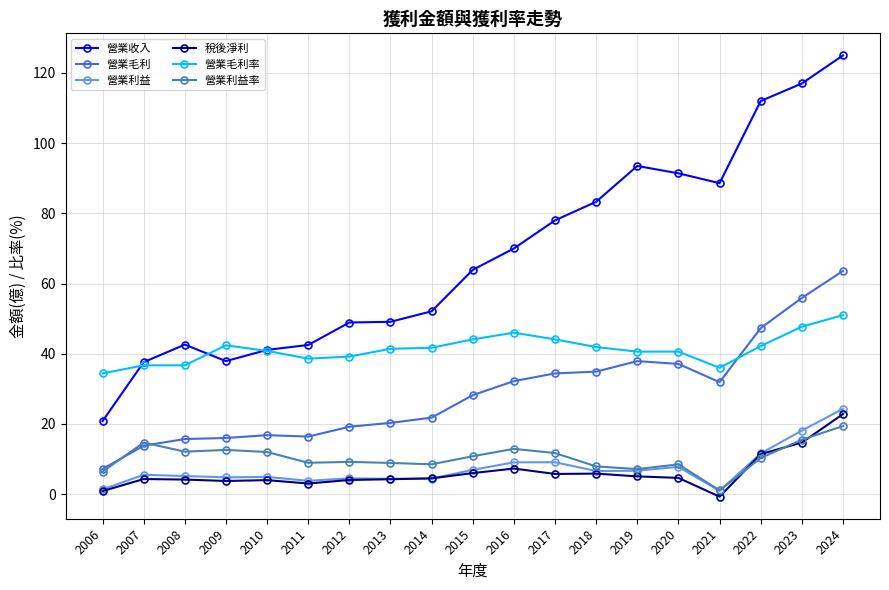

How many data points in 營業收入 are less than 63?

9